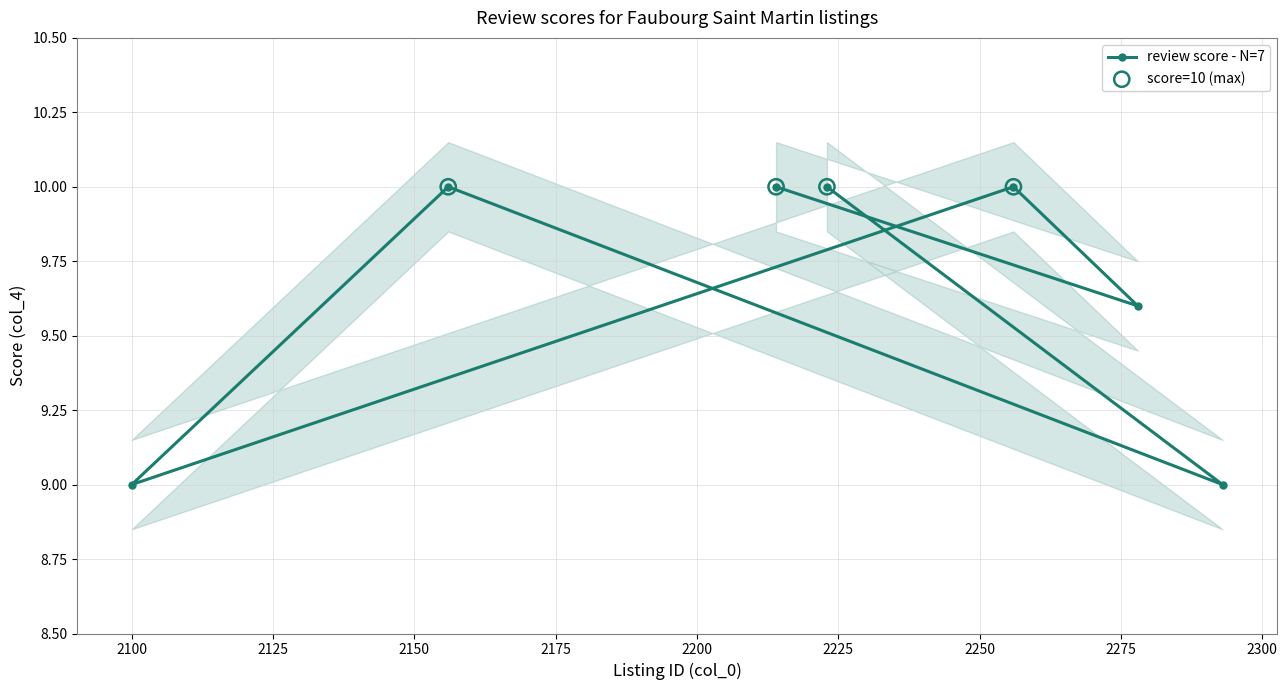

What is the change in value from 2214 to 2100?

-1.0